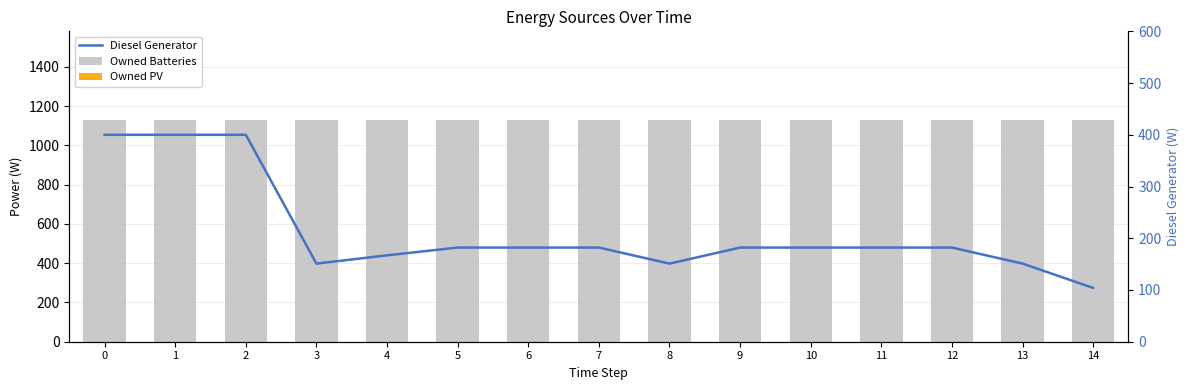

True or false: Diesel Generator has a value of 138 at 14.

False